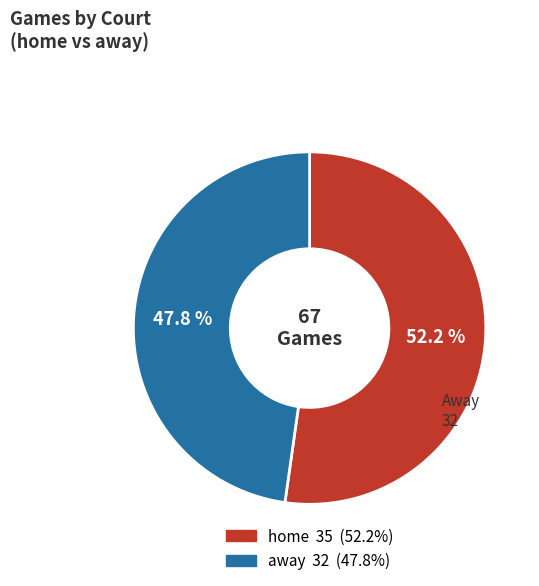

The away slice represents 42% of the pie. True or false?

False